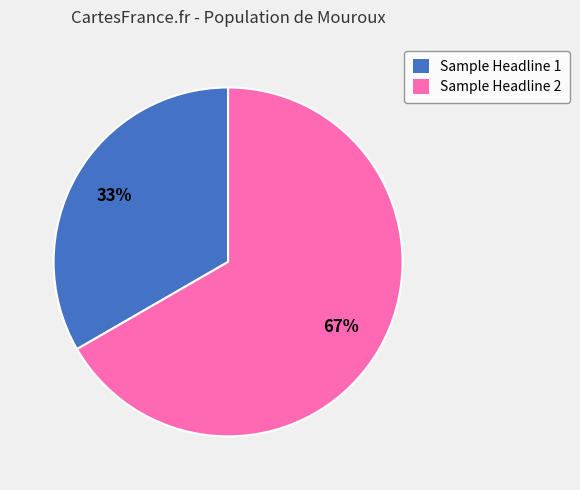

What is the largest slice in the pie chart?

Sample Headline 2